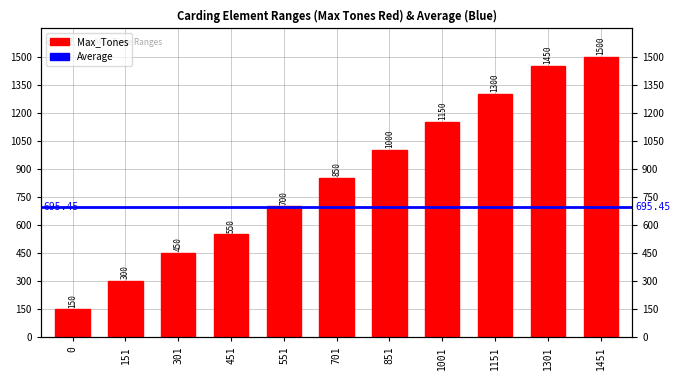

What is the value of the 2nd bar from the left?

300